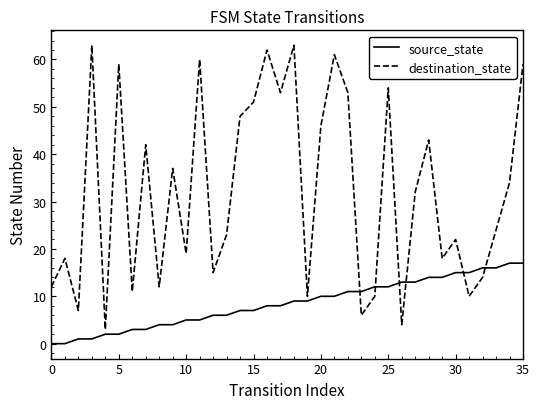

What is the greatest value displayed?

63